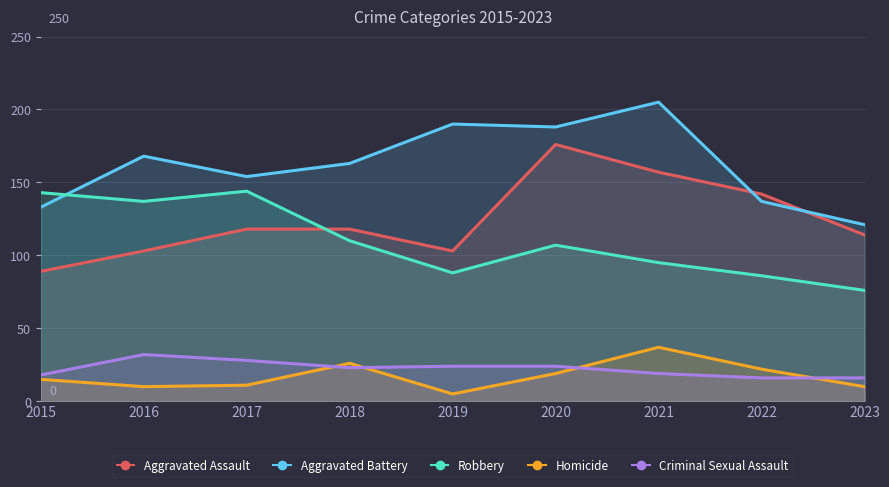

Where is the first local minimum for Aggravated Battery?

2017